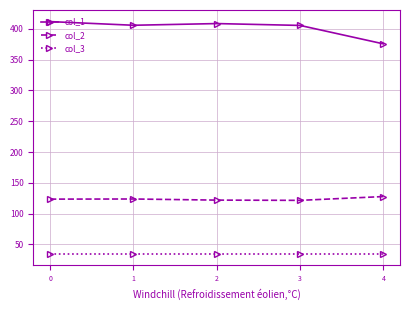

What is the average value of the col_3 series?

35.0